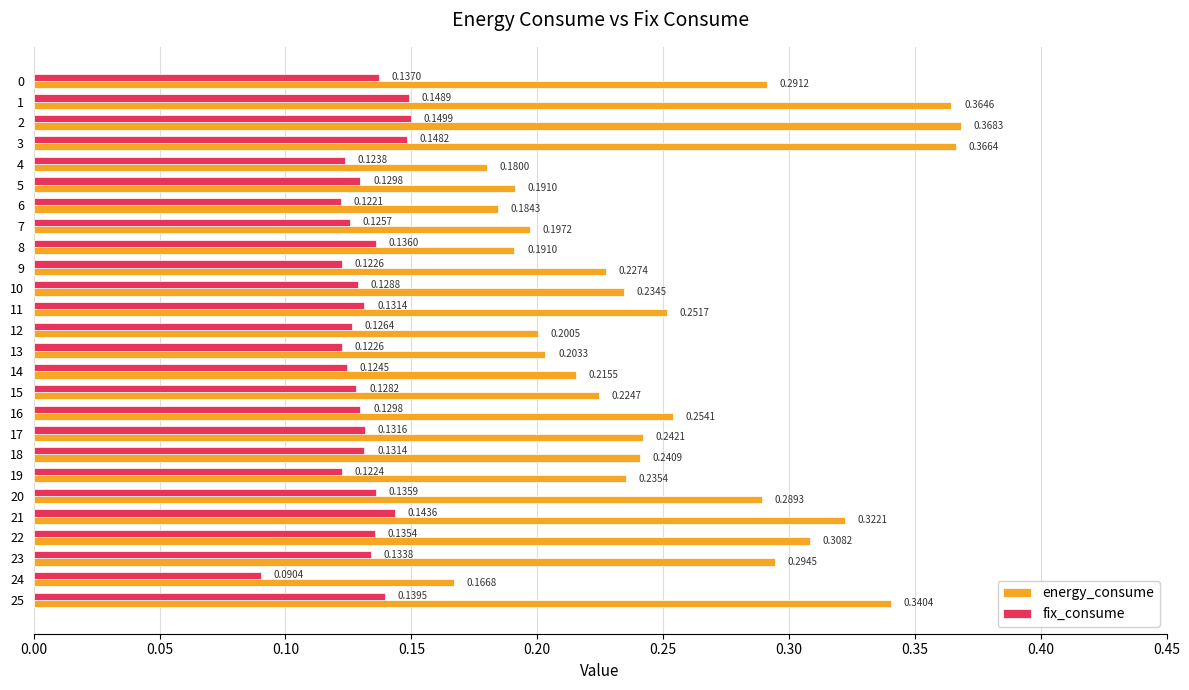

At 25, list the series in order from largest to smallest.

energy_consume, fix_consume